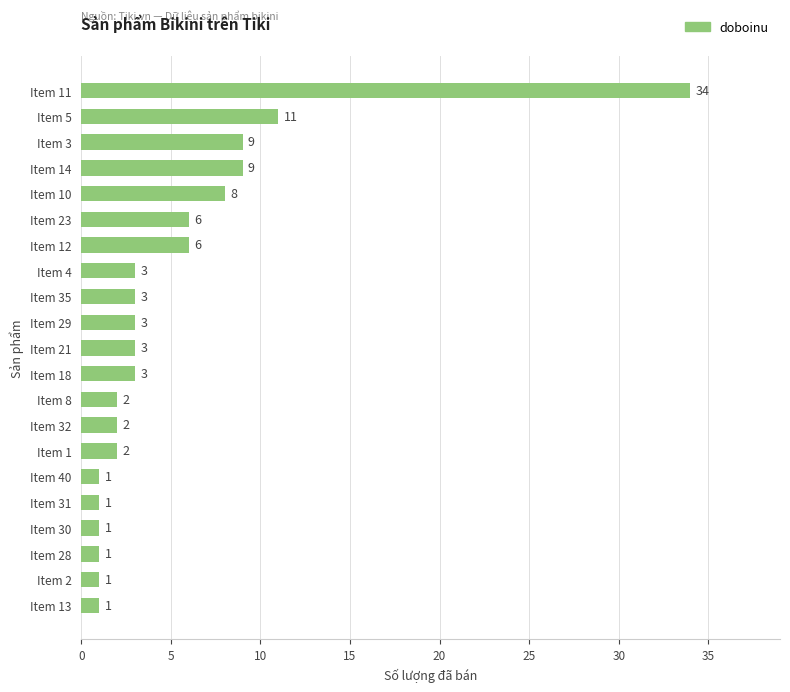

What is the ratio of the value at Item 21 to the value at Item 18?

1.0